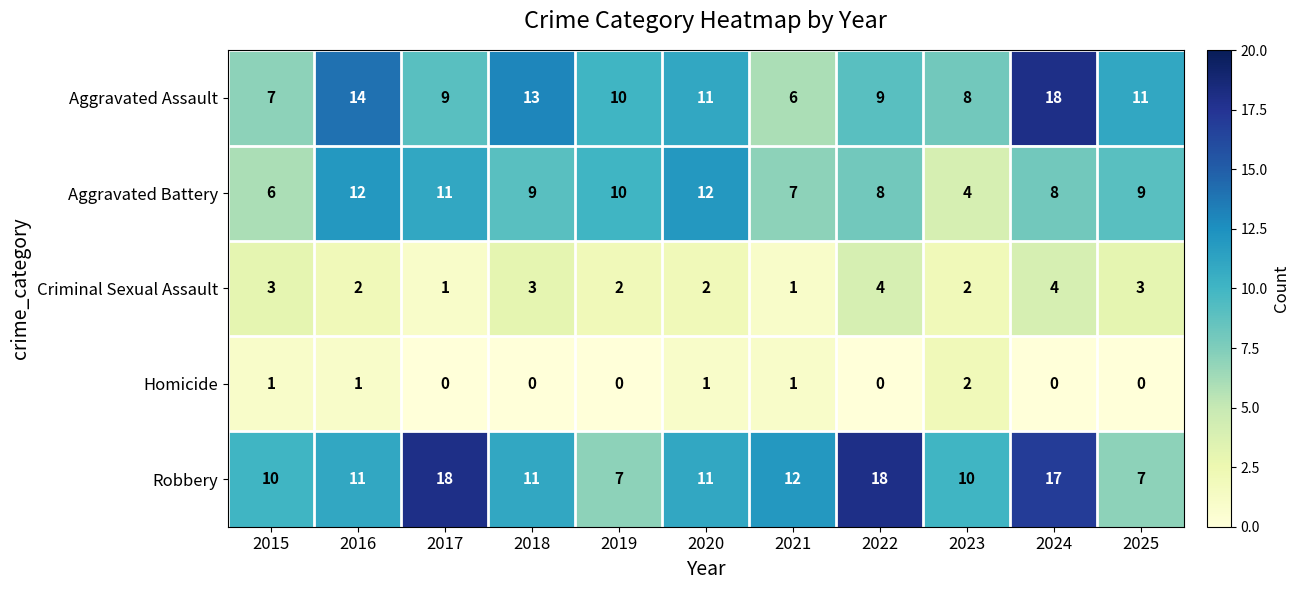

Which series has the widest spread of values?

Aggravated Assault